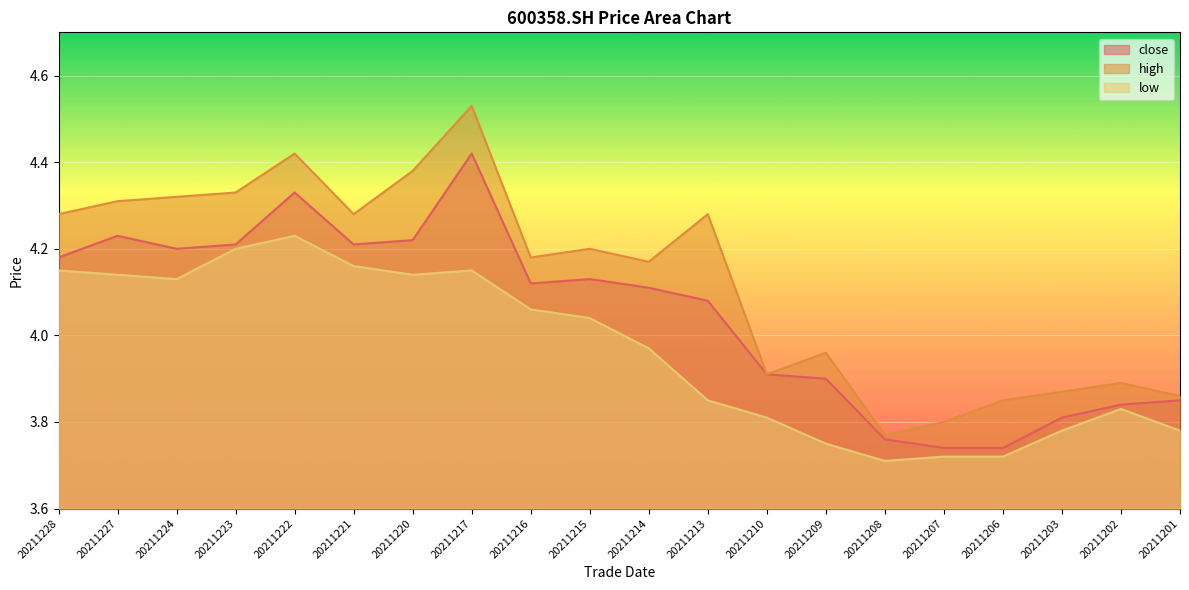

At which label does low reach its peak?

20211222